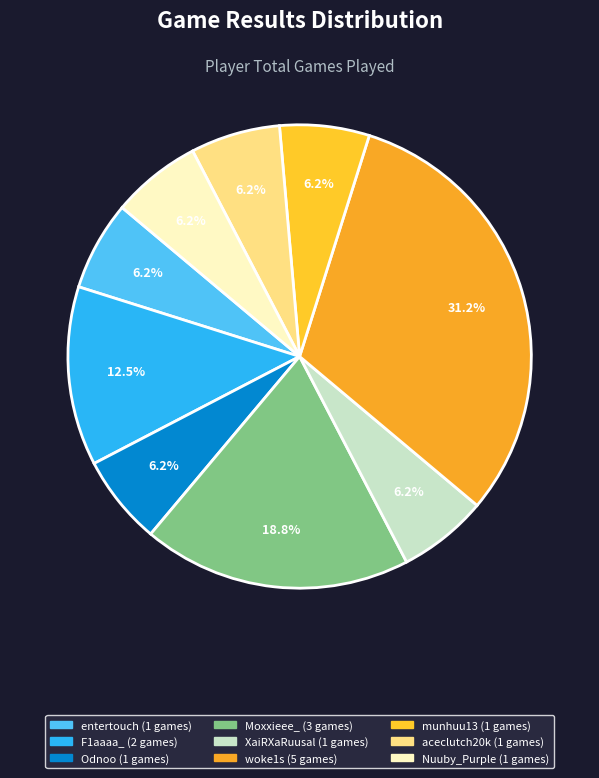

How many segments does this pie chart have?

9